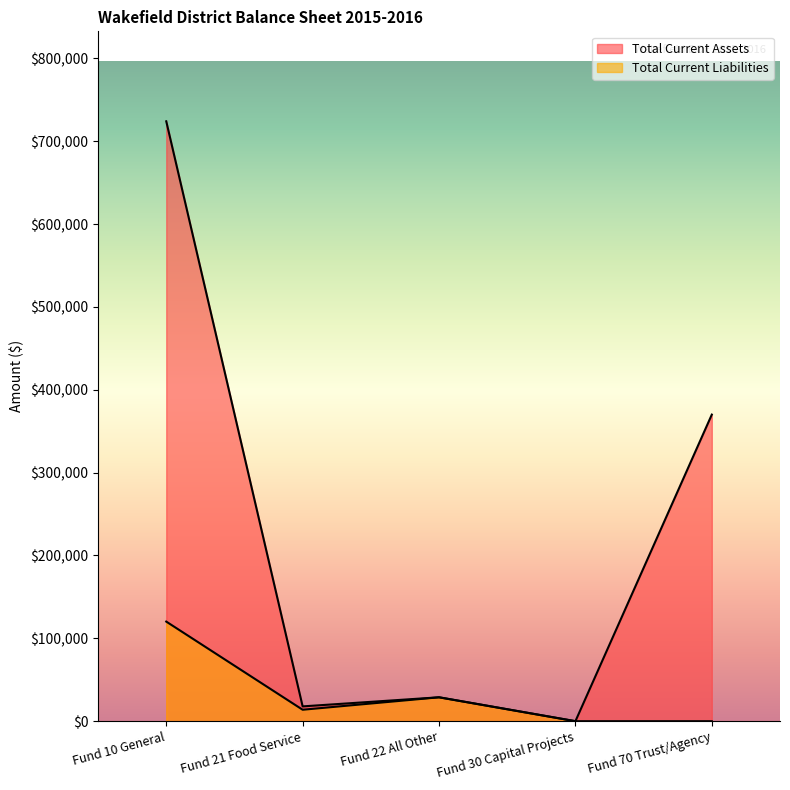

How many interior local peaks does the Total Current Liabilities series have?

1